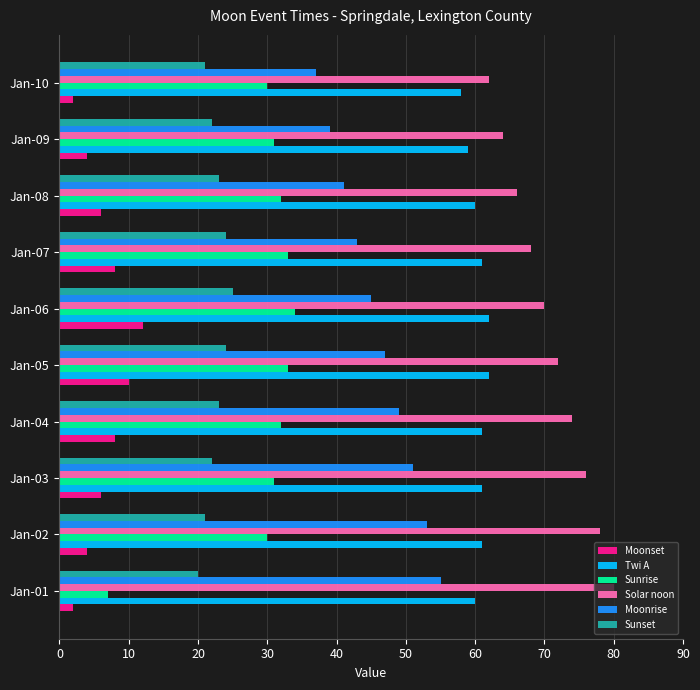

What is the difference between the second highest and second lowest values in the Moonset series?

8